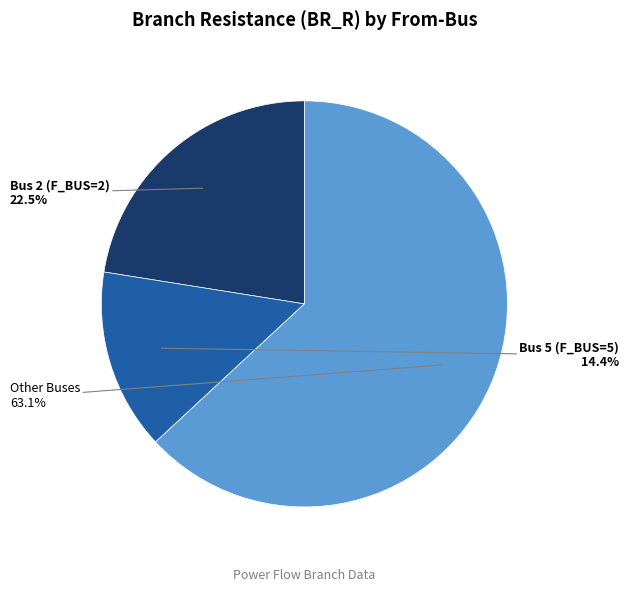

Is there any slice that represents more than half of the pie?

Yes